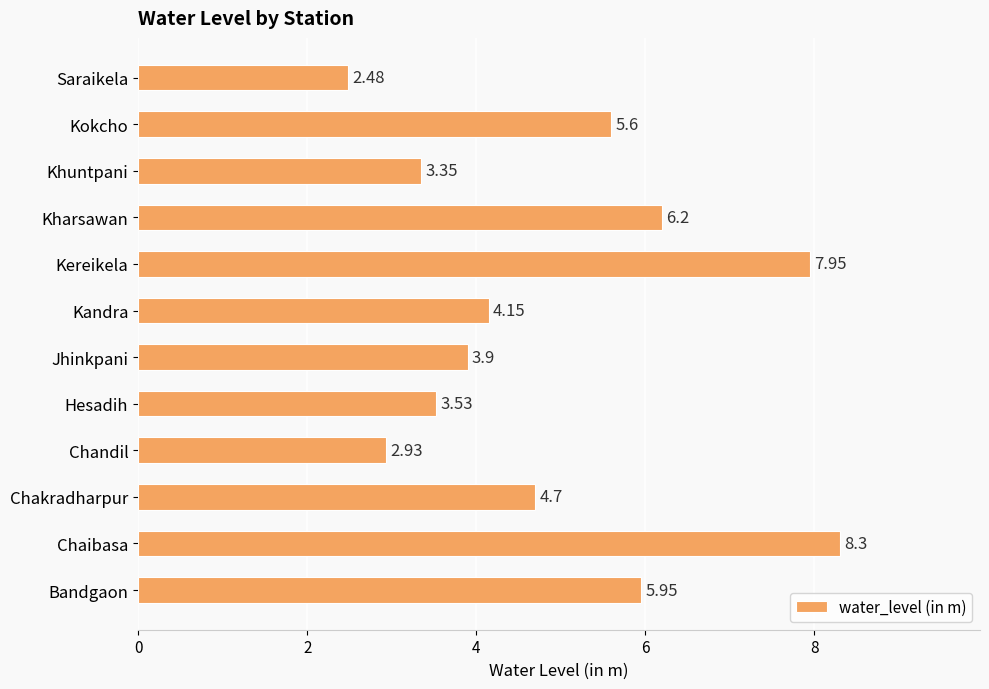

Which label corresponds to the smallest value in the chart?

Saraikela